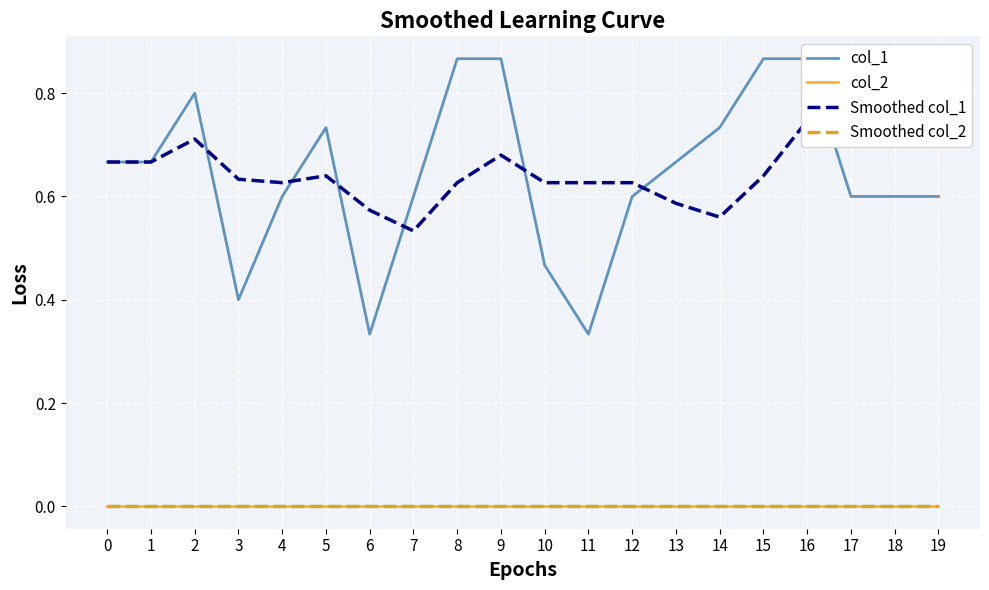

Which series changed the most between 13 and 19?

Smoothed col_1